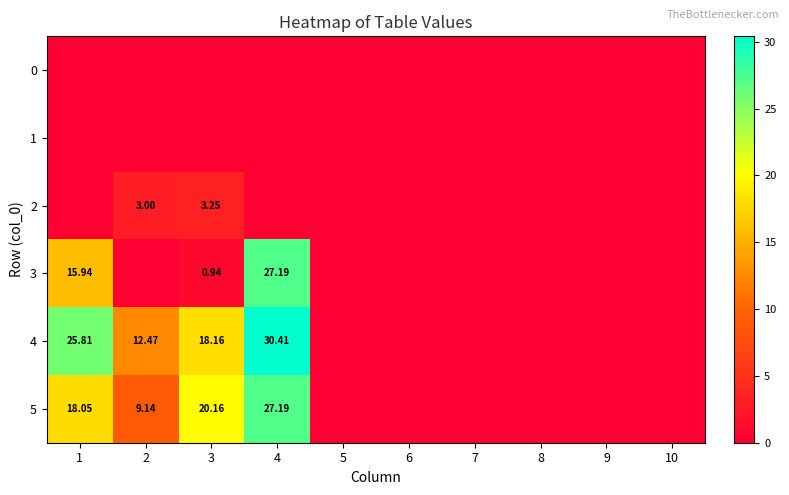

How many data points does each series have?

10